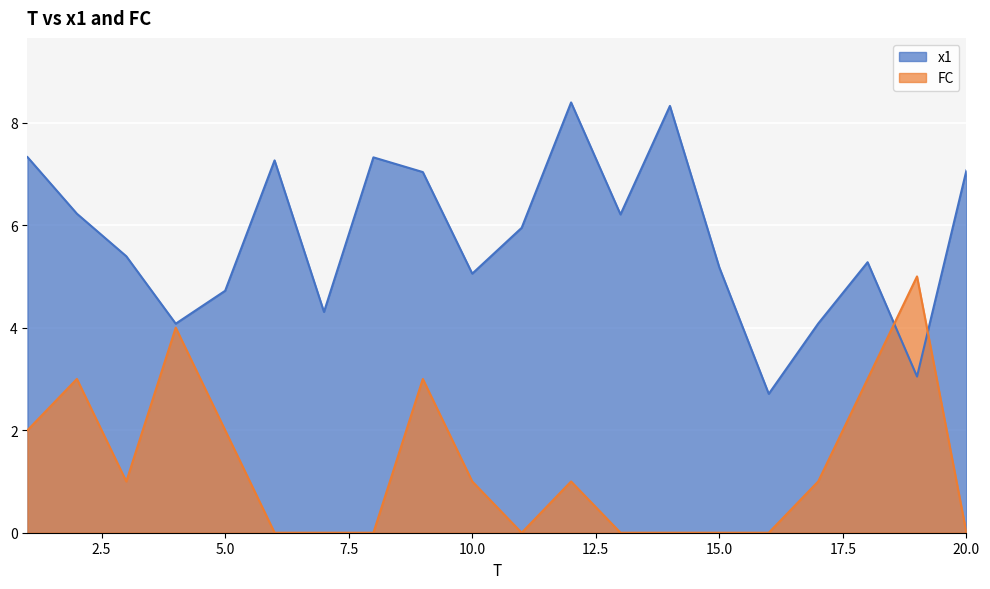

Which label corresponds to the smallest value in the chart?

6